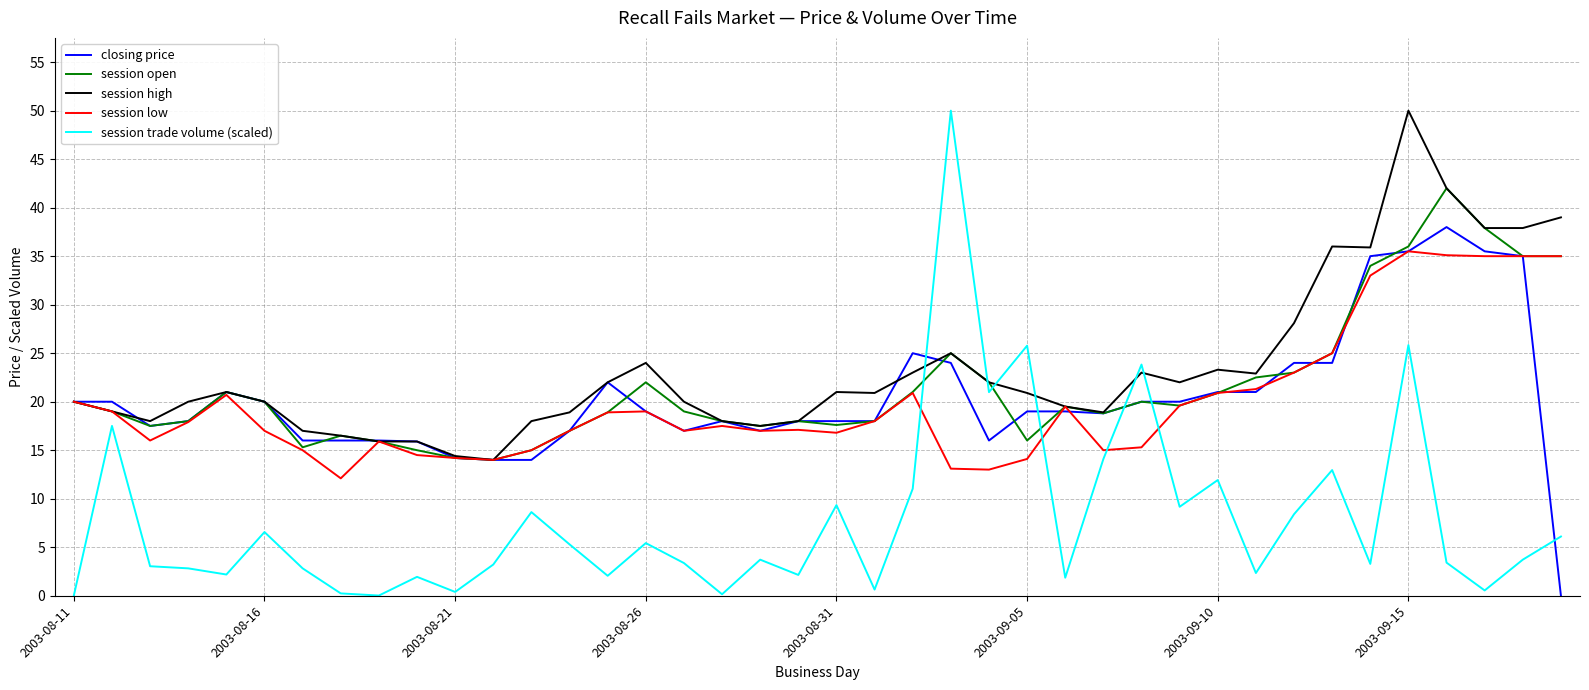

What is the lowest value of the session high series?

14.0